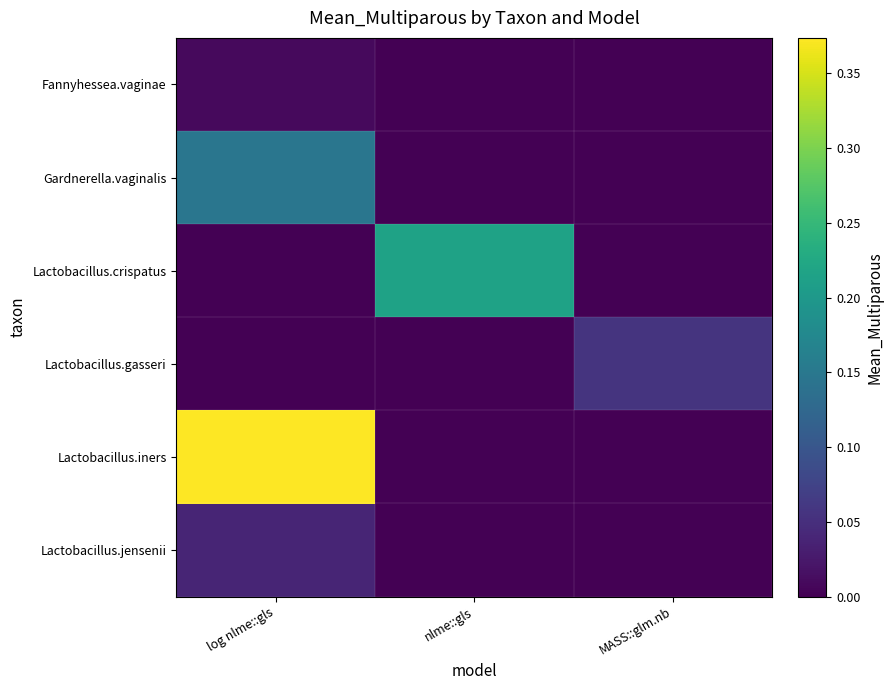

Between log nlme::gls and MASS::glm.nb, which is larger?

log nlme::gls